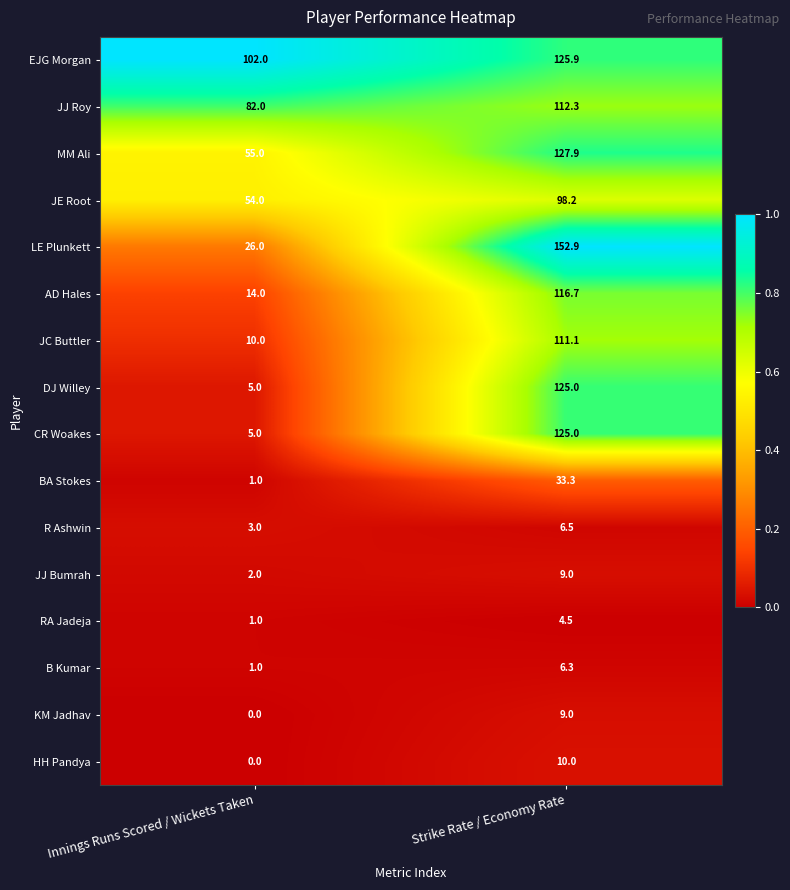

At which category is the sum across all series the highest?

Strike Rate / Economy Rate